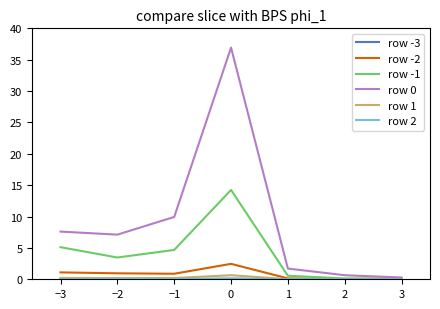

Is the value of row -2 at −2 greater than the value of row -1 at −2?

No